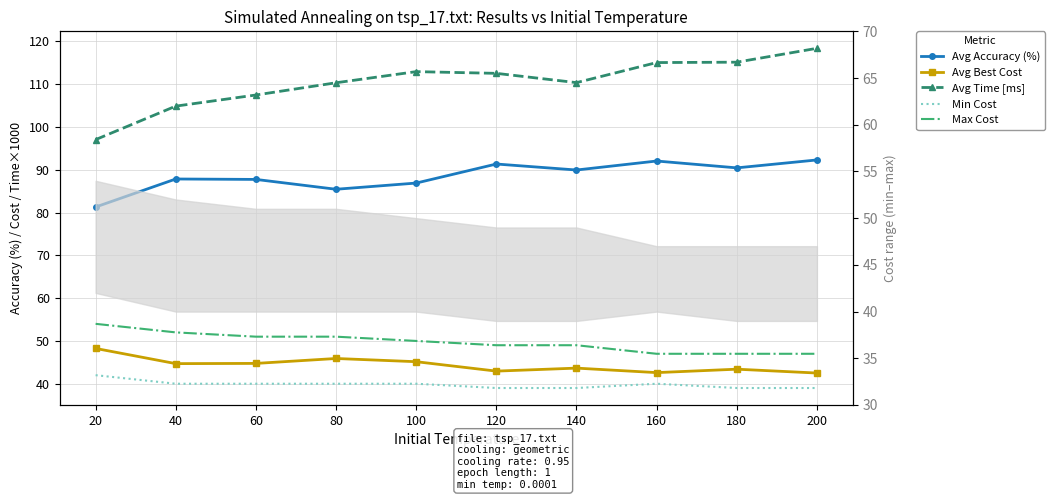

What is the average value of the Min Cost series?

39.8